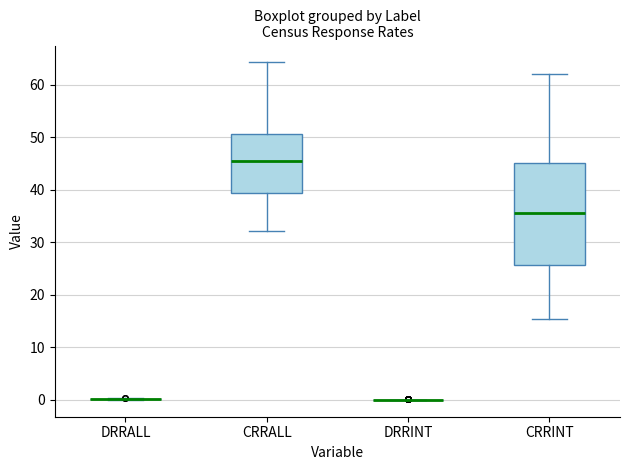

Where is the upper edge of the box for CRRALL on the y-axis? The values are not printed on the chart, so give them approximately, as read against the axis.

51